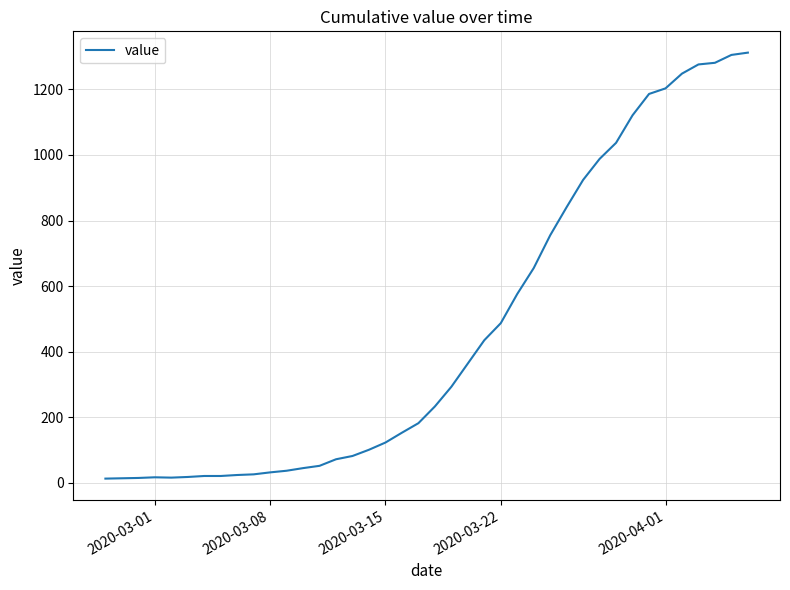

What is the greatest value displayed?

1312